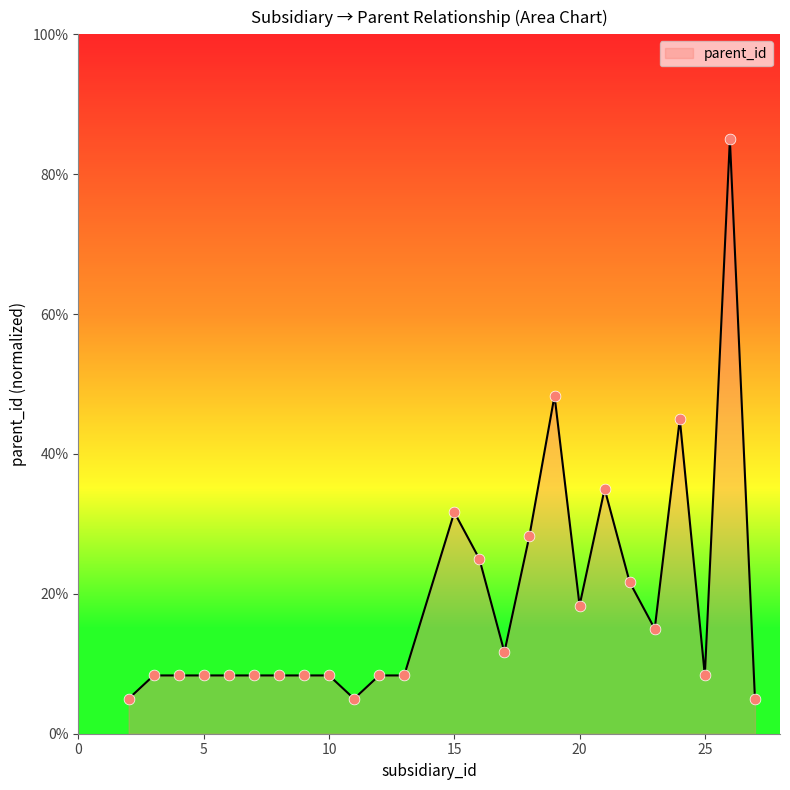

What is the minimum value shown in the chart?

5.0